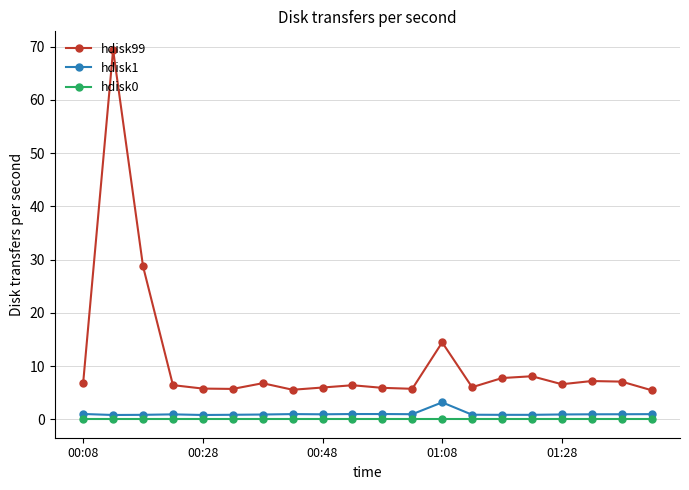

True or false: hdisk1 has more than 1 points higher than both neighbors.

True